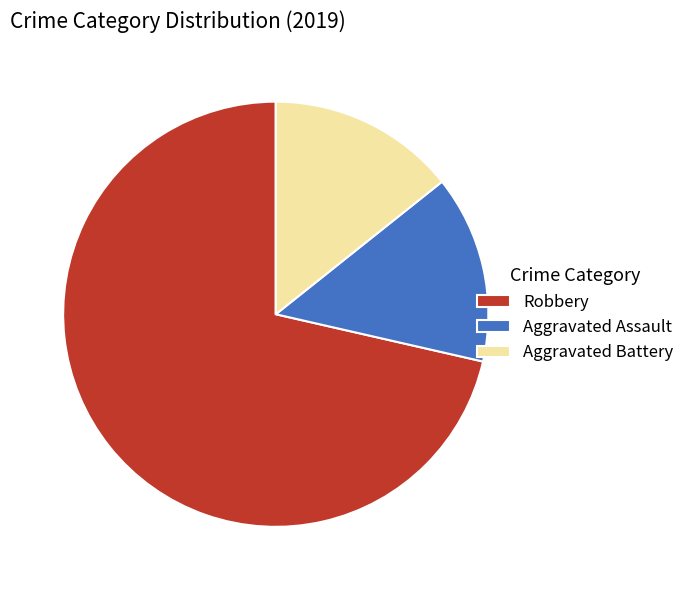

What is the majority slice?

Robbery